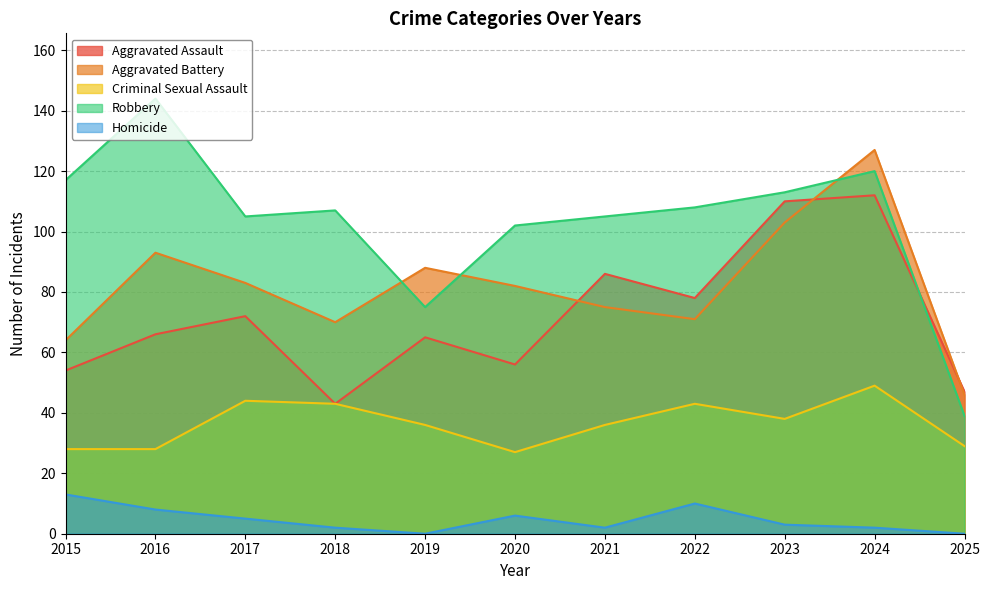

The Criminal Sexual Assault series shows 49 at 2024. True or false?

True